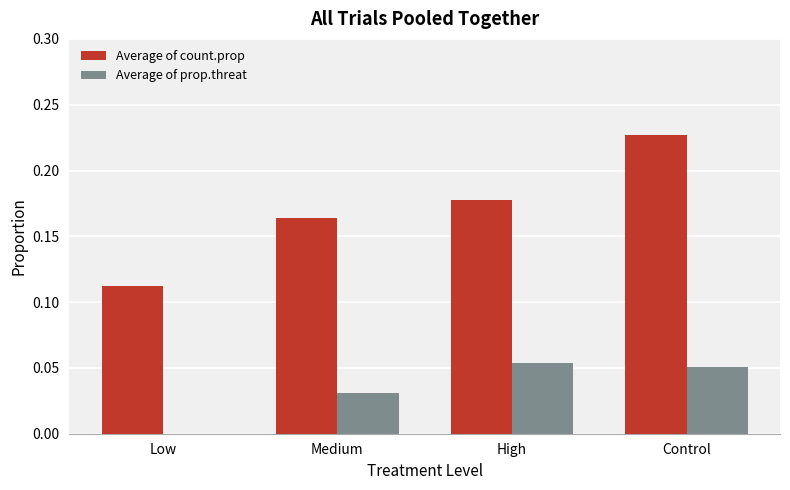

Which series has the largest total across all categories?

Average of count.prop